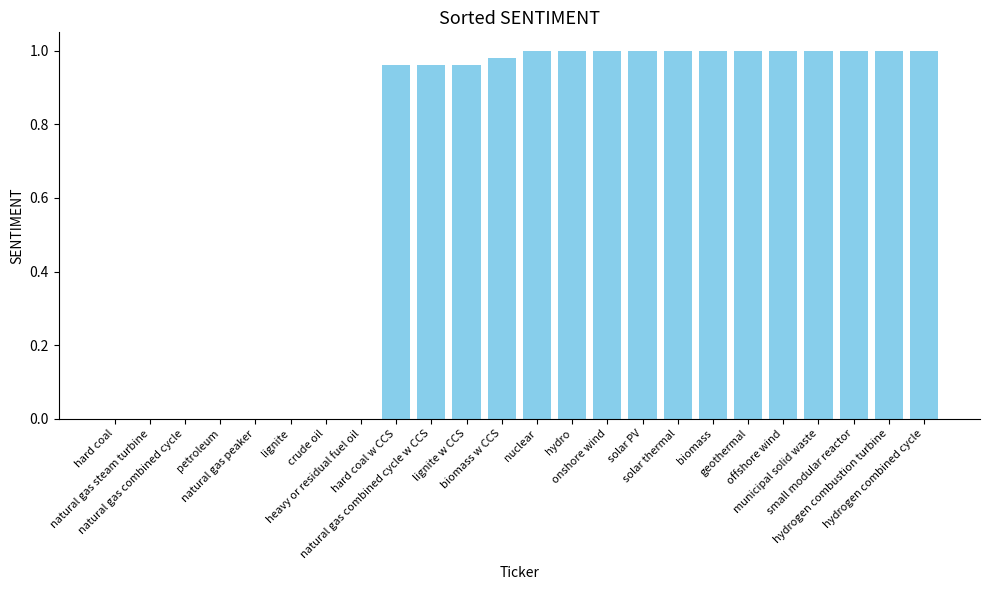

Does the chart contain stacked bars?

No